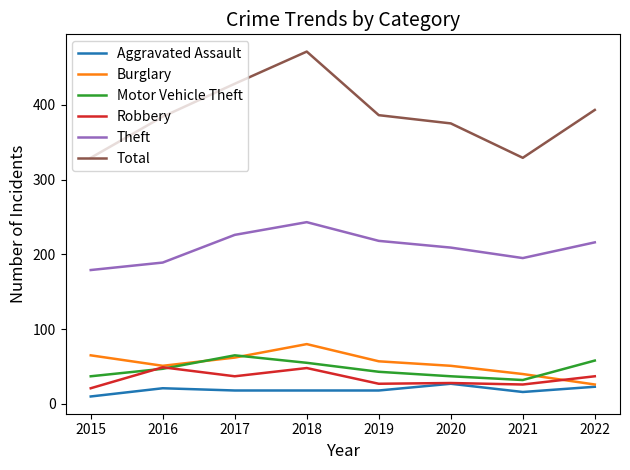

Which series has the widest spread of values?

Total